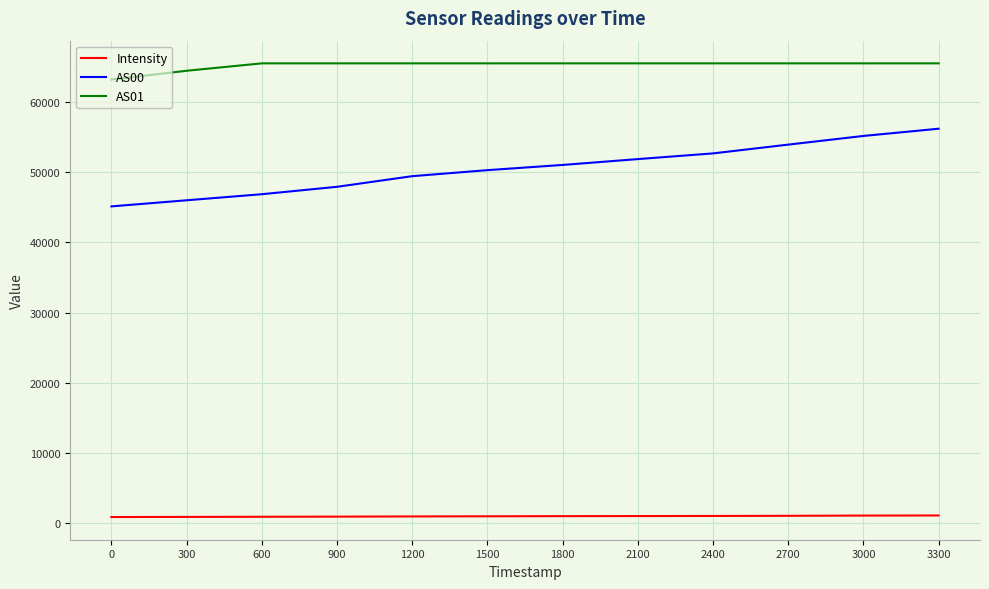

Which series has the largest total across all categories?

AS01